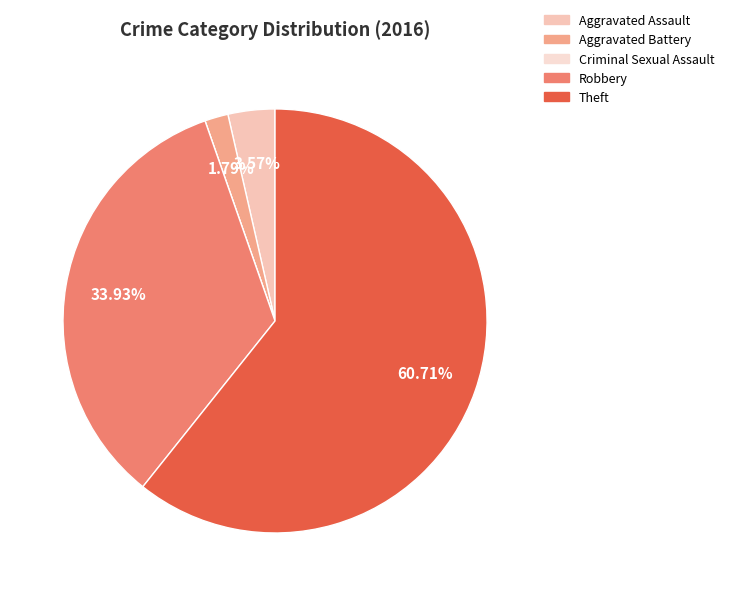

Which category has the biggest portion of the pie?

Theft